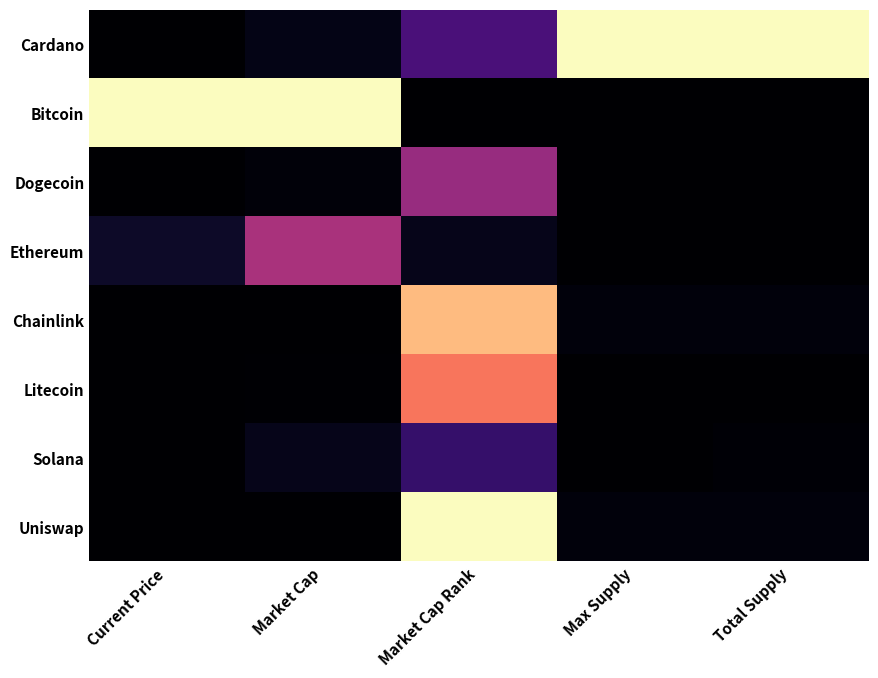

Reading left to right, extract all data points from this chart.

Cardano: Current Price=0.0	Market Cap=0.0	Market Cap Rank=0.2	Max Supply=1.0	Total Supply=1.0
Bitcoin: Current Price=1.0	Market Cap=1.0	Market Cap Rank=0.0	Max Supply=0.0	Total Supply=0.0
Dogecoin: Current Price=0.0	Market Cap=0.0	Market Cap Rank=0.4	Max Supply=0.0	Total Supply=0.0
Ethereum: Current Price=0.1	Market Cap=0.5	Market Cap Rank=0.0	Max Supply=0.0	Total Supply=0.0
Chainlink: Current Price=0.0	Market Cap=0.0	Market Cap Rank=0.9	Max Supply=0.0	Total Supply=0.0
Litecoin: Current Price=0.0	Market Cap=0.0	Market Cap Rank=0.7	Max Supply=0.0	Total Supply=0.0
Solana: Current Price=0.0	Market Cap=0.0	Market Cap Rank=0.2	Max Supply=0.0	Total Supply=0.0
Uniswap: Current Price=0.0	Market Cap=0.0	Market Cap Rank=1.0	Max Supply=0.0	Total Supply=0.0